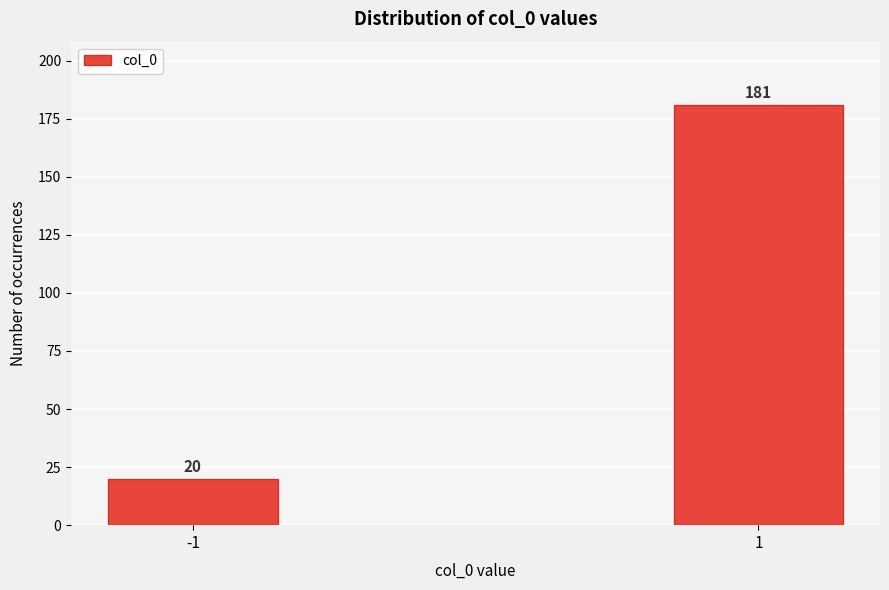

Reading right to left, transcribe all the data shown in this chart.

1=181	-1=20